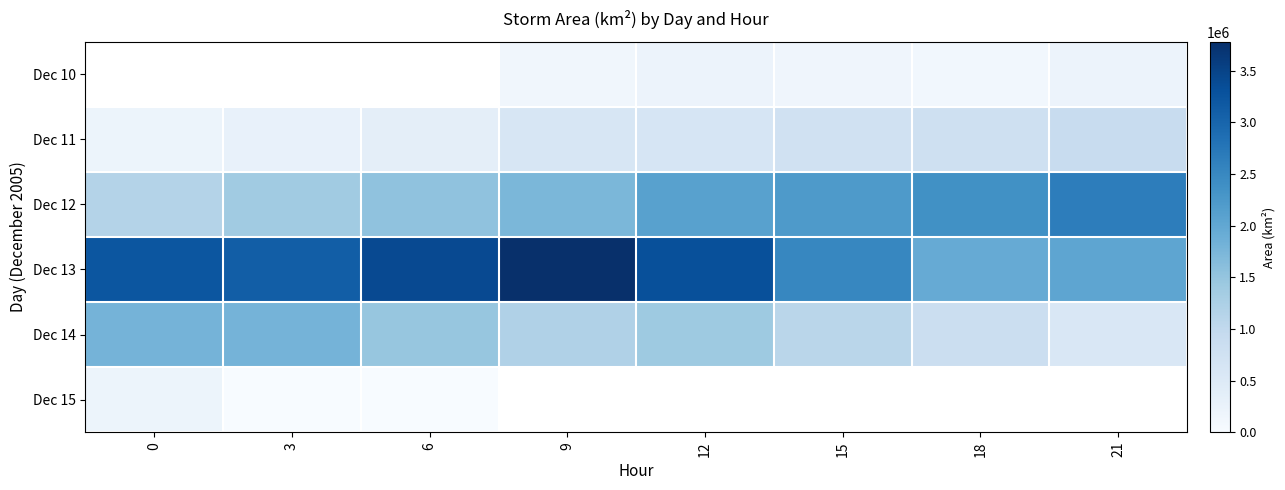

How many distinct data groups are displayed?

6